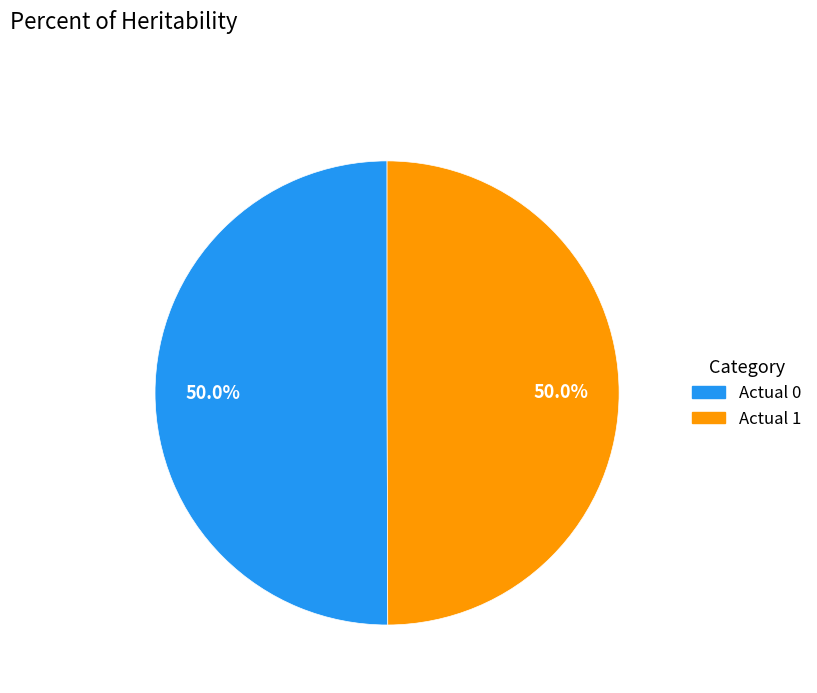

How many slices are in this pie chart?

2